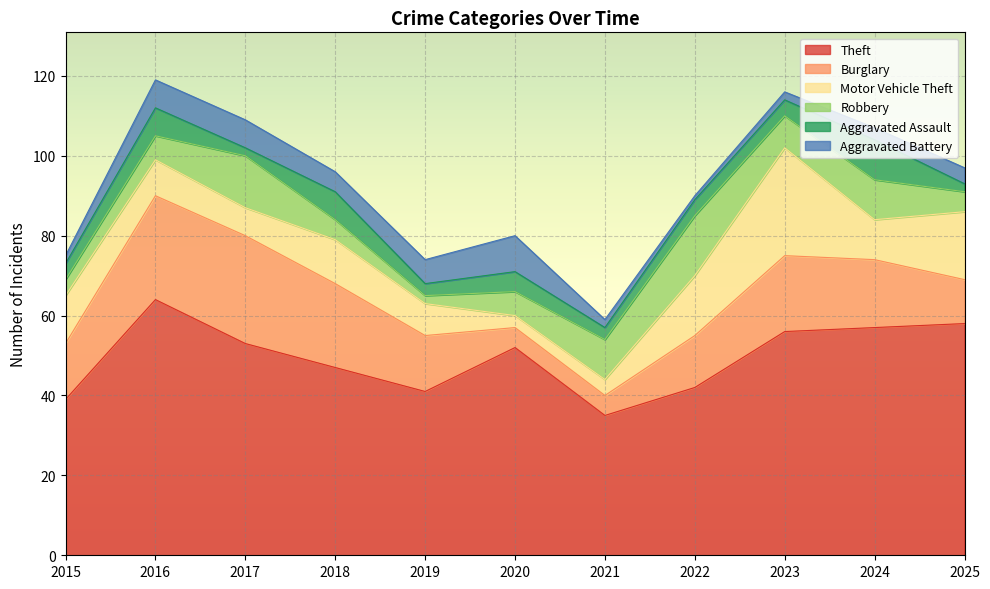

Reading left to right, extract all data points from this chart.

Theft: 2015=39	2016=64	2017=53	2018=47	2019=41	2020=52	2021=35	2022=42	2023=56	2024=57	2025=58
Burglary: 2015=14	2016=26	2017=27	2018=21	2019=14	2020=5	2021=5	2022=13	2023=19	2024=17	2025=11
Motor Vehicle Theft: 2015=12	2016=9	2017=7	2018=11	2019=8	2020=3	2021=4	2022=15	2023=27	2024=10	2025=17
Robbery: 2015=4	2016=6	2017=13	2018=5	2019=2	2020=6	2021=10	2022=15	2023=8	2024=10	2025=5
Aggravated Assault: 2015=4	2016=7	2017=2	2018=7	2019=3	2020=5	2021=3	2022=4	2023=4	2024=10	2025=2
Aggravated Battery: 2015=2	2016=7	2017=7	2018=5	2019=6	2020=9	2021=2	2022=1	2023=2	2024=3	2025=4